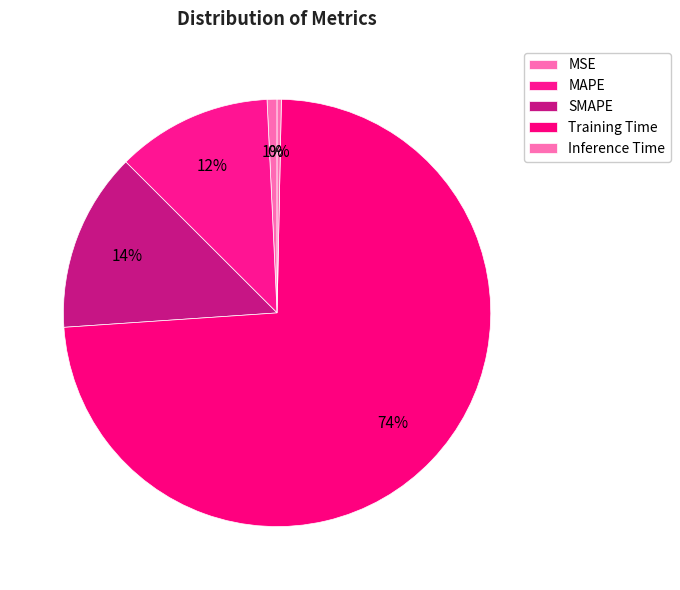

To the nearest percent, what is the combined percentage of MSE and Inference Time?

1%